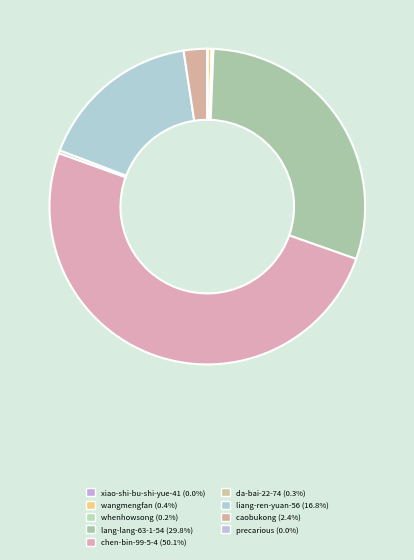

Combined, what portion of the pie is liang-ren-yuan-56 and da-bai-22-74?

17.1%